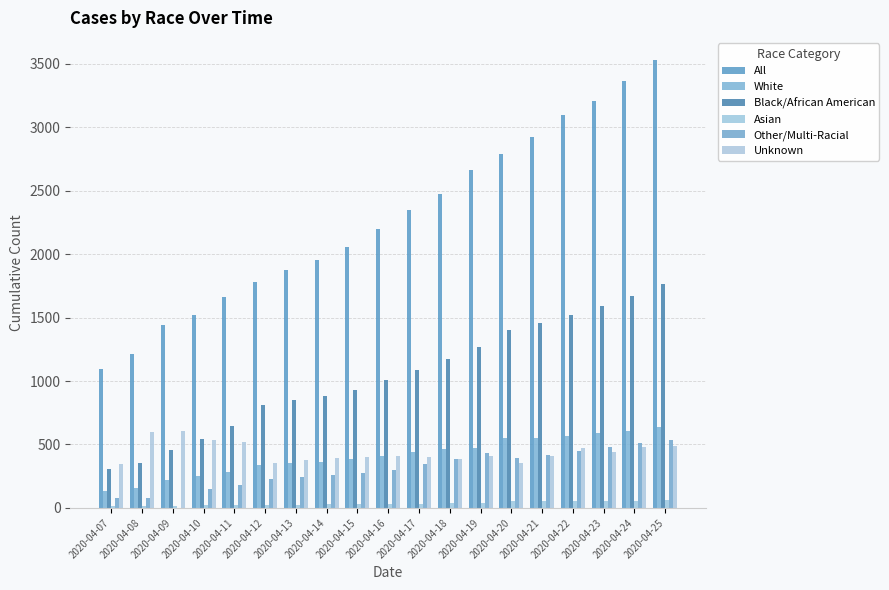

Count the number of data series in this chart.

6